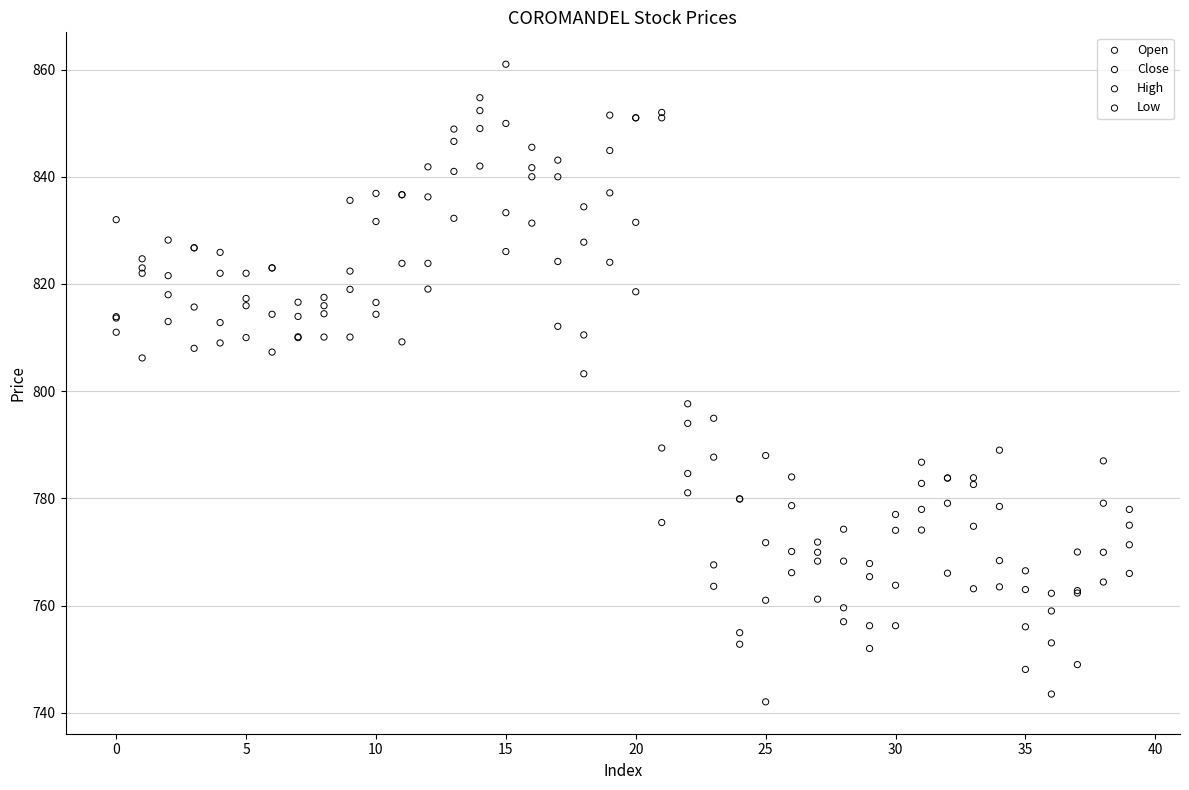

Which series reaches the minimum Y coordinate?

Low